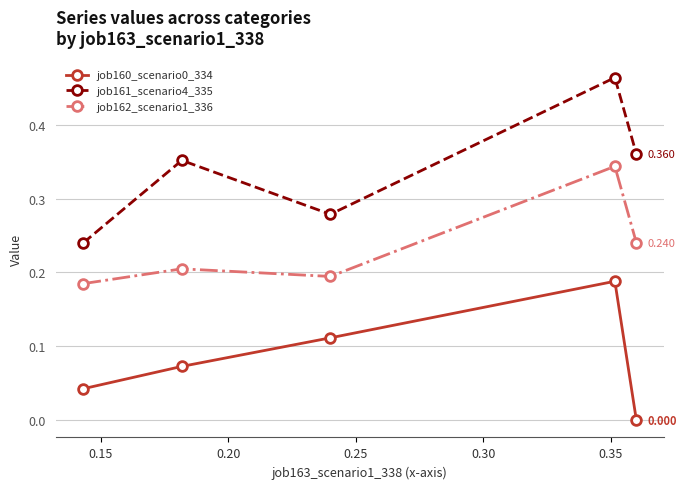

True or false: job160_scenario0_334 and job161_scenario4_335 intersect in this chart.

False